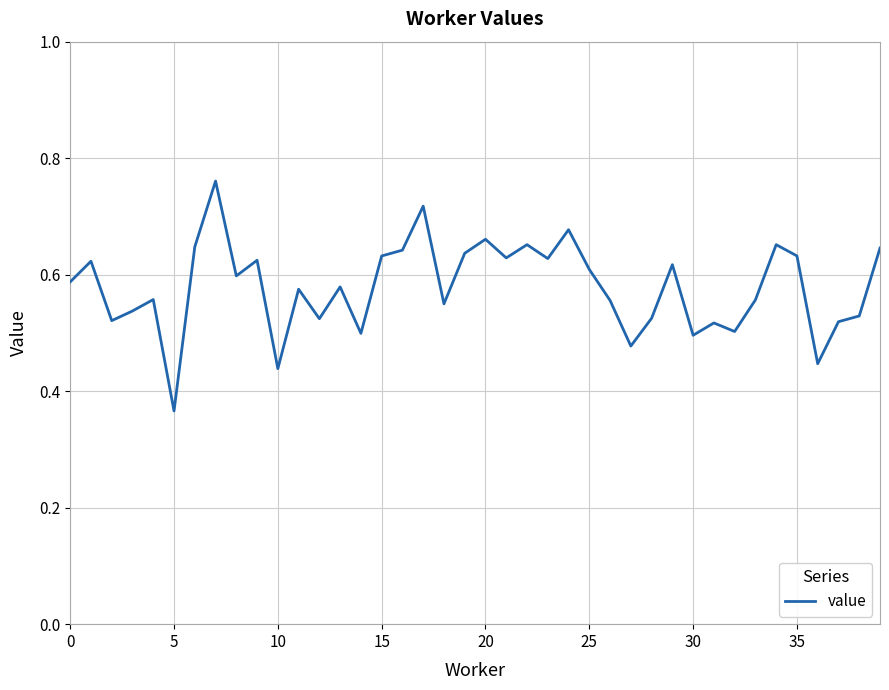

What is the label of the 30th point from the left?

29